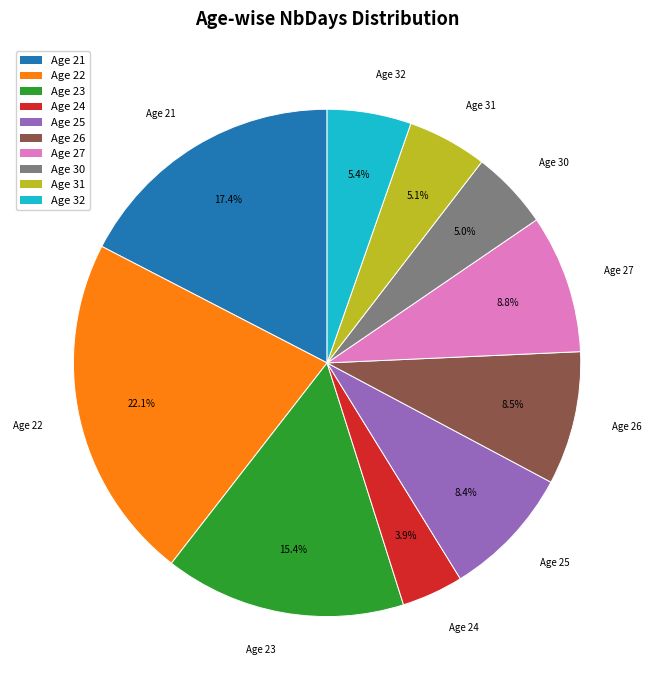

What is the largest slice in the pie chart?

Age 22